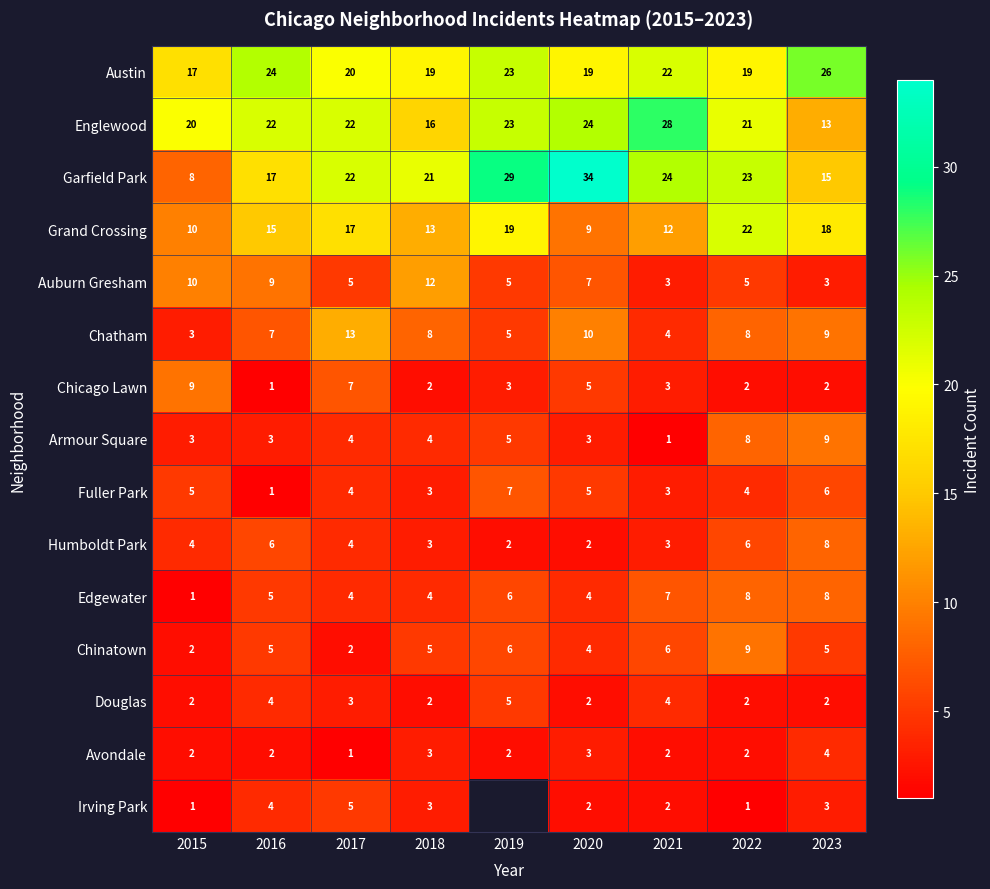

How many Auburn Gresham values are between 5 and 9?

5